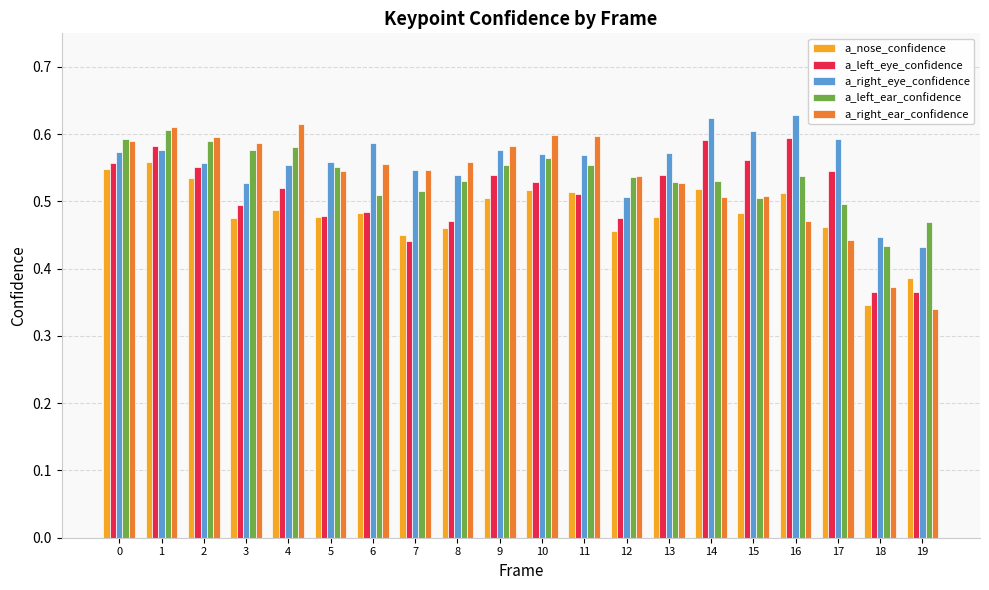

Which category has the lowest value in the a_nose_confidence series?

18